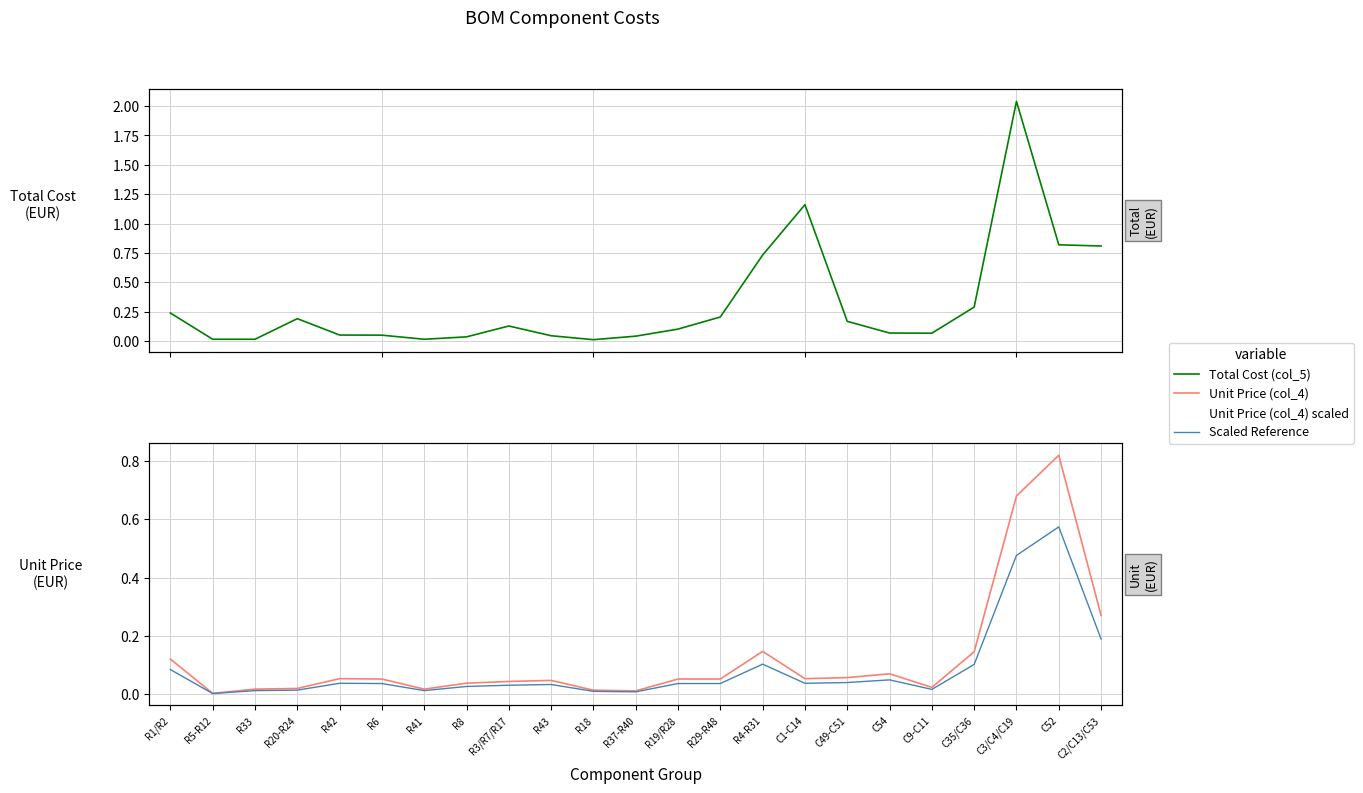

What are all the series names shown in the legend?

Total Cost (col_5), Unit Price (col_4), Unit Price (col_4) scaled, Scaled Reference